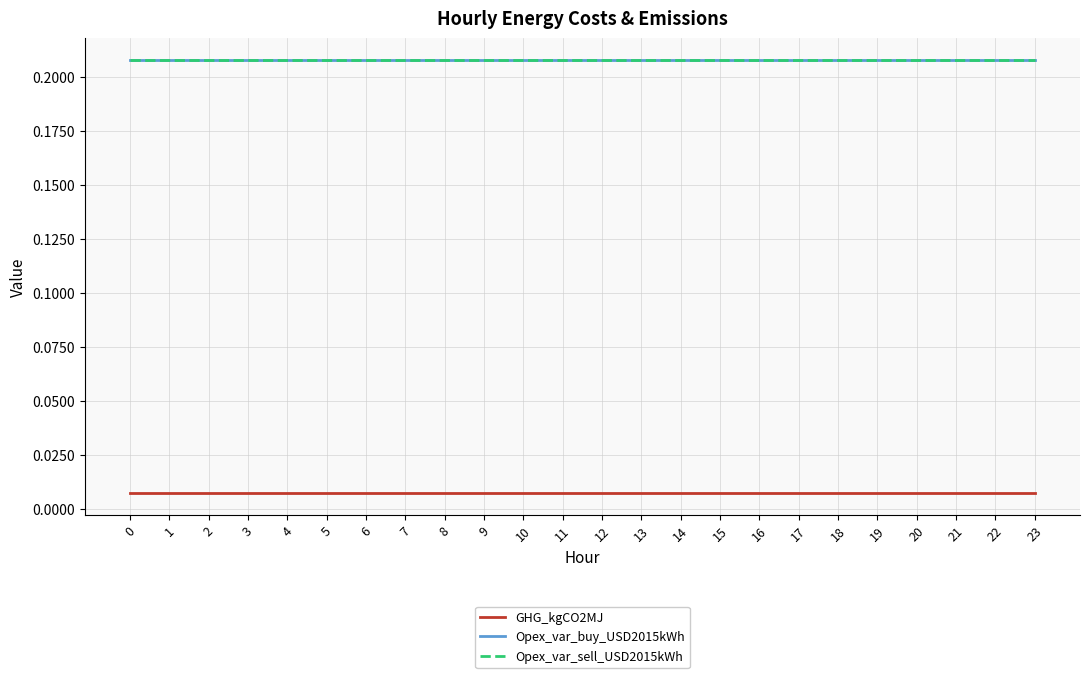

True or false: Opex_var_sell_USD2015kWh and GHG_kgCO2MJ intersect in this chart.

False